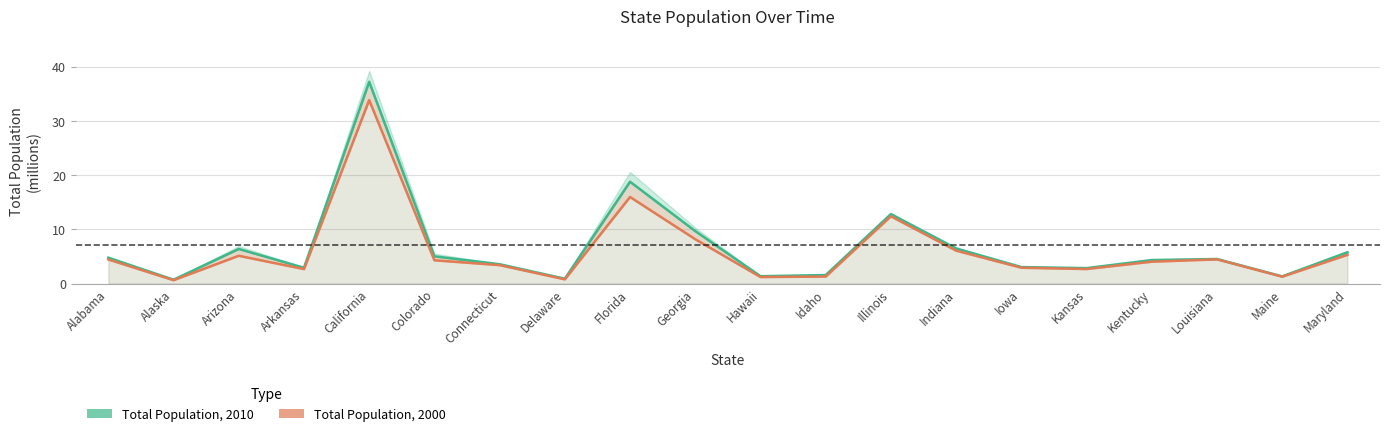

Where does the Total Population, 2000 series first go above 4?

Alabama